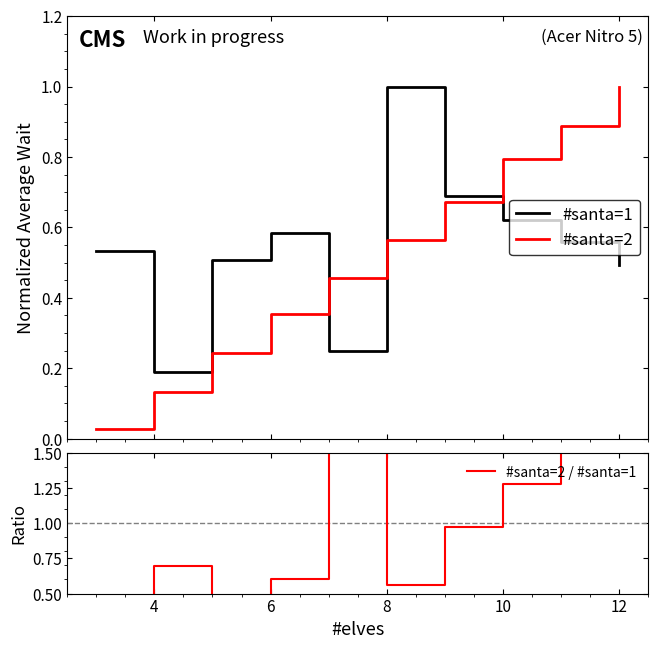

What is the sum of the #santa=1 values at 10 and 6?

1.2